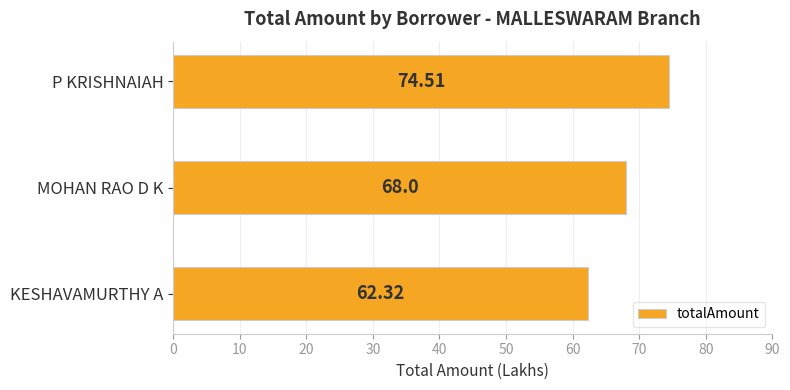

List the labels in order of value, smallest first.

KESHAVAMURTHY A, MOHAN RAO D K, P KRISHNAIAH